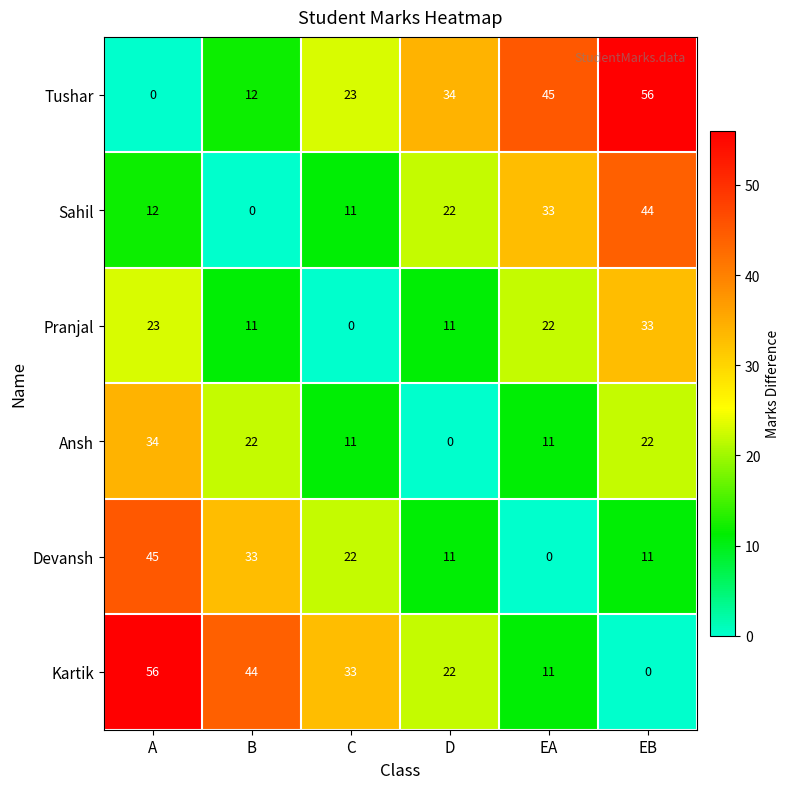

What is the total value across all series at EA?

122